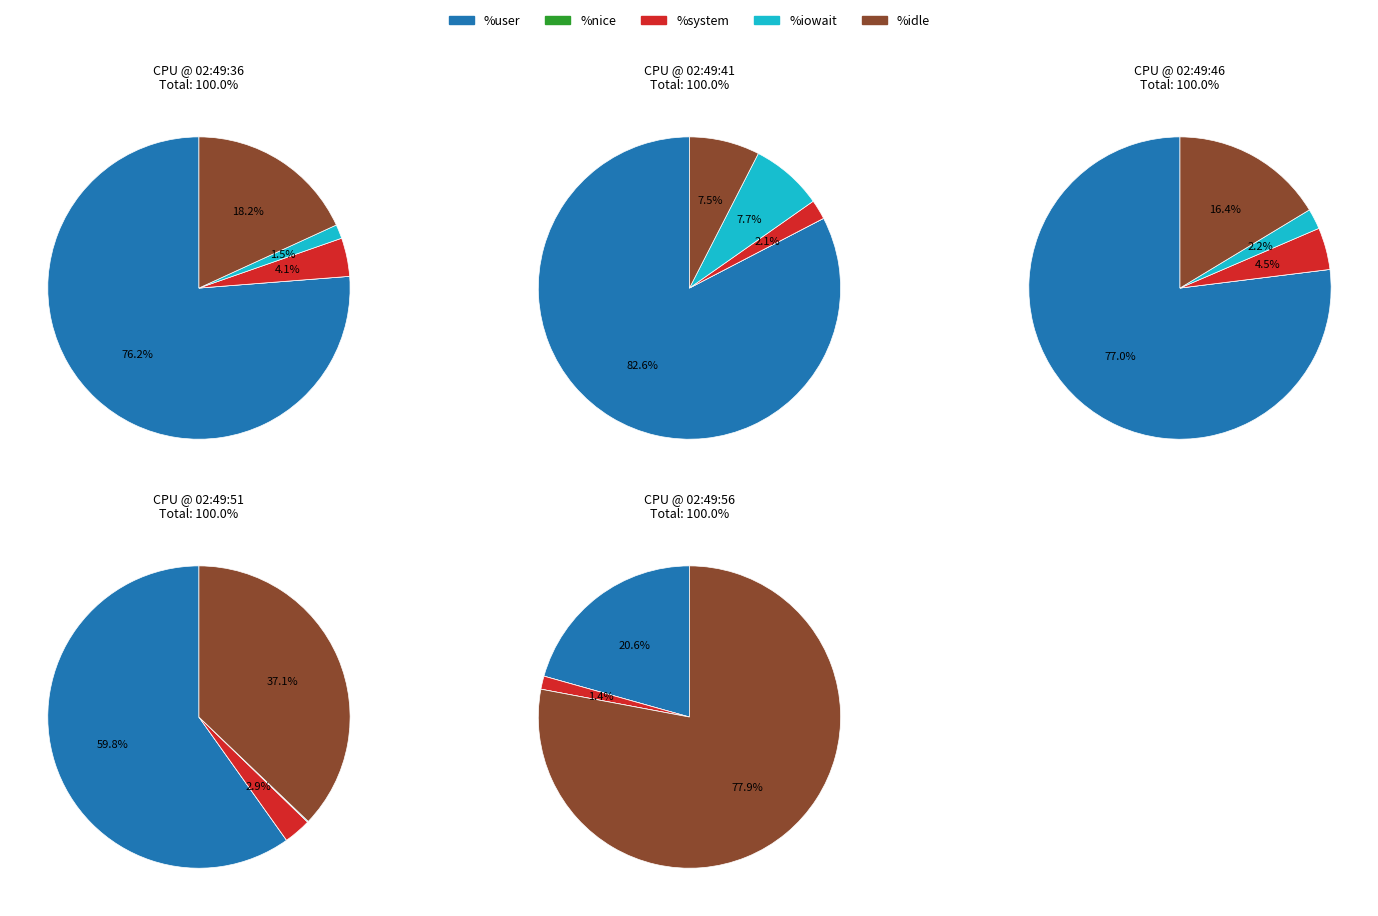

Rank the series at 02:49:41 from highest to lowest value.

%user, %iowait, %idle, %system, %nice